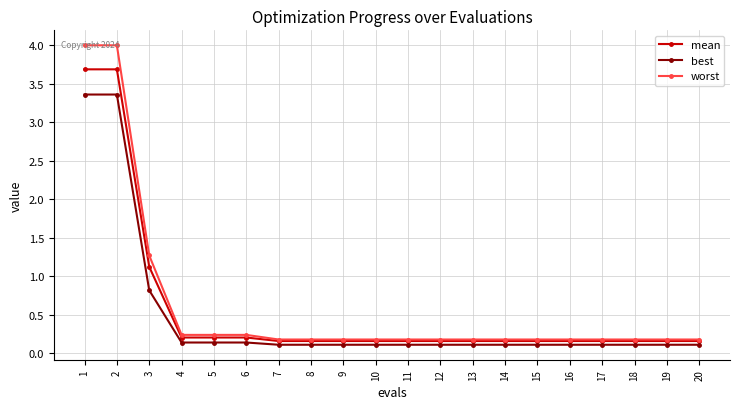

At which label is best closest to 1?

3